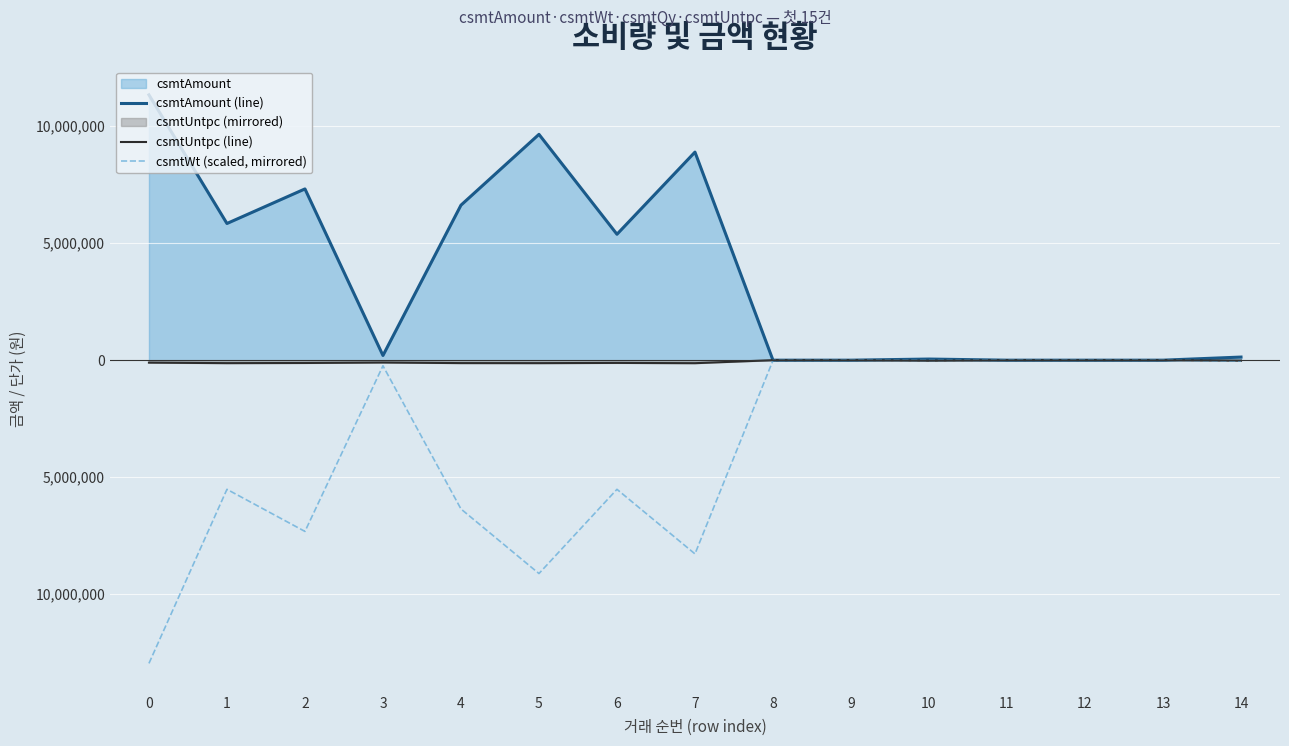

Does the chart display data point markers on the line(s)?

No